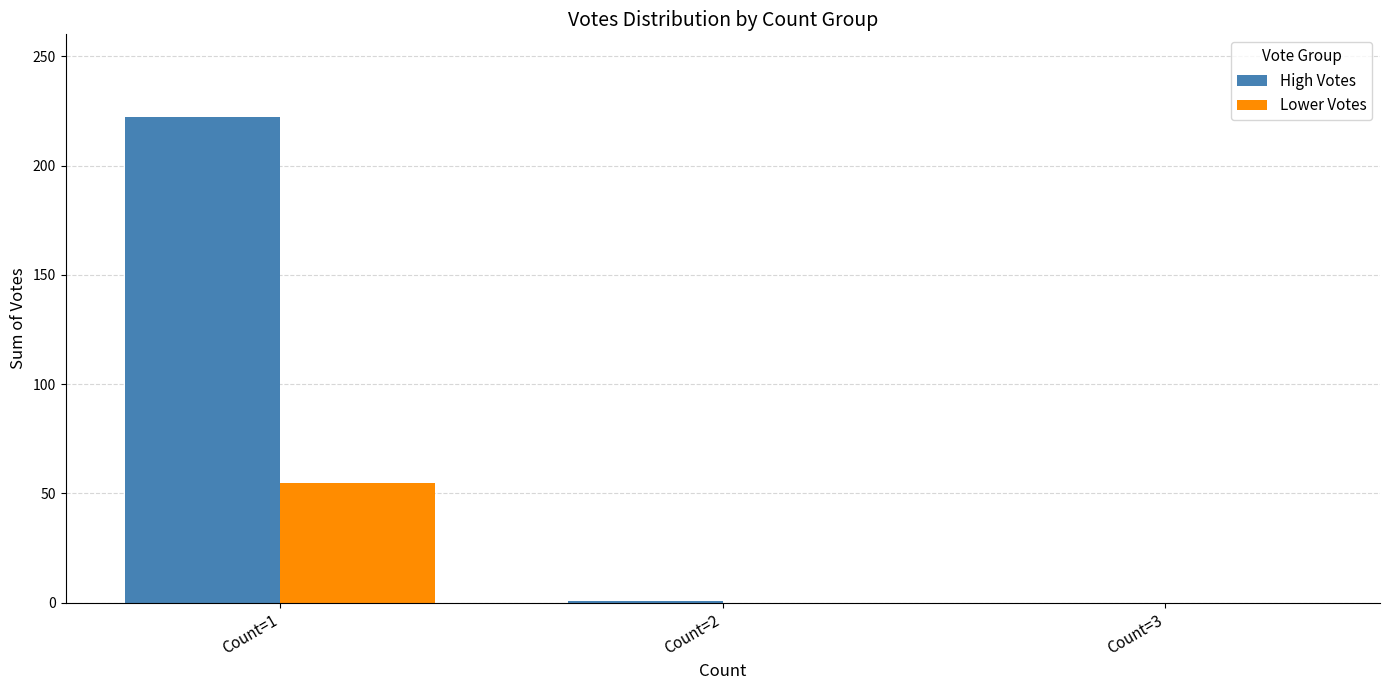

Which series changed the most between Count=1 and Count=2?

High Votes